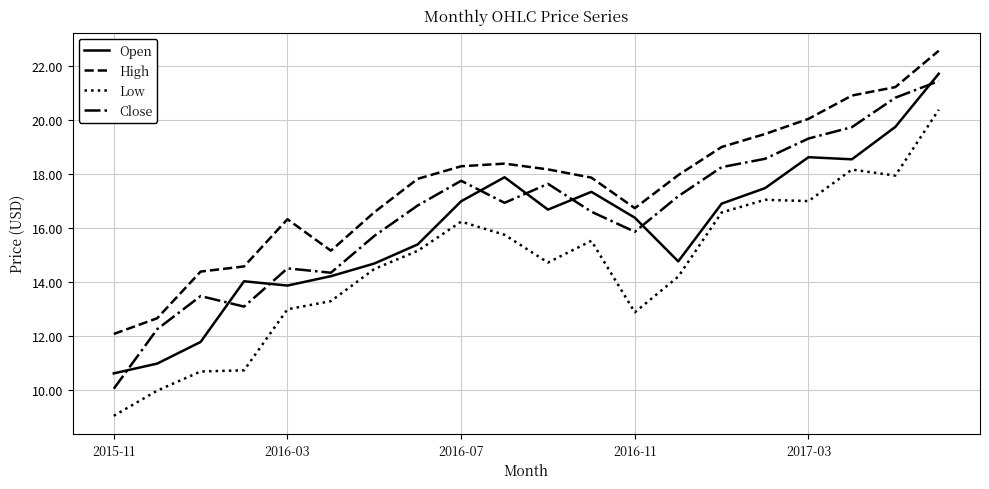

Is this an area chart (filled region under the line)?

No